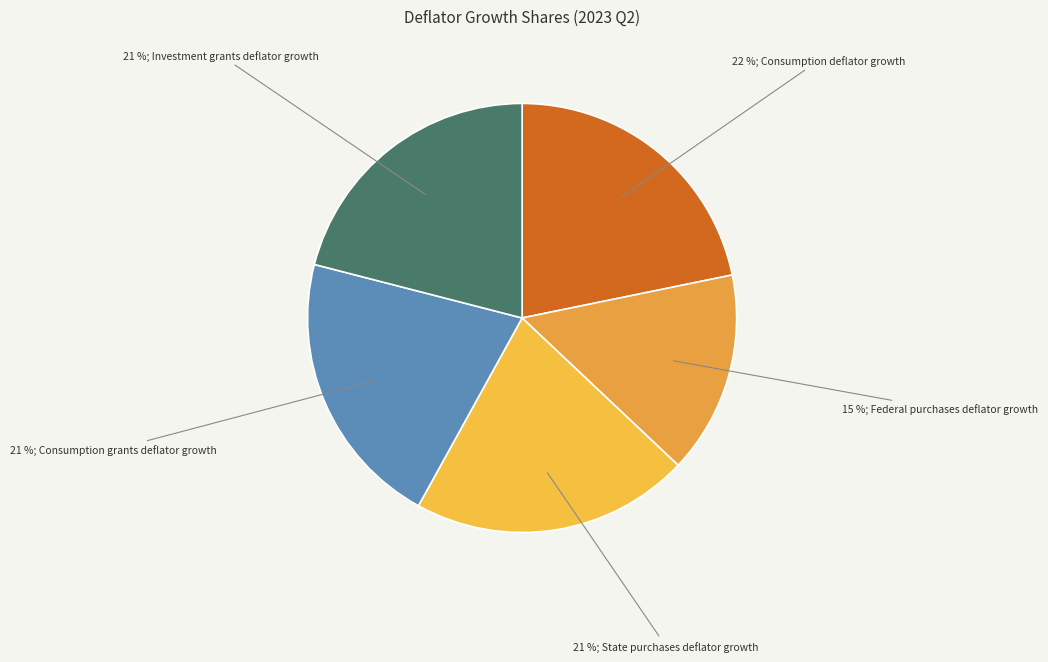

Does any single category account for the majority?

No